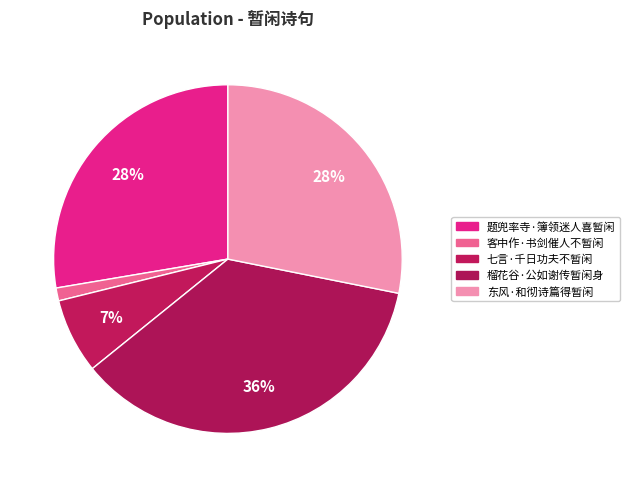

What is the ratio of the value at 题兜率寺·簿领迷人喜暂闲 to the value at 七言·千日功夫不暂闲?

4.0